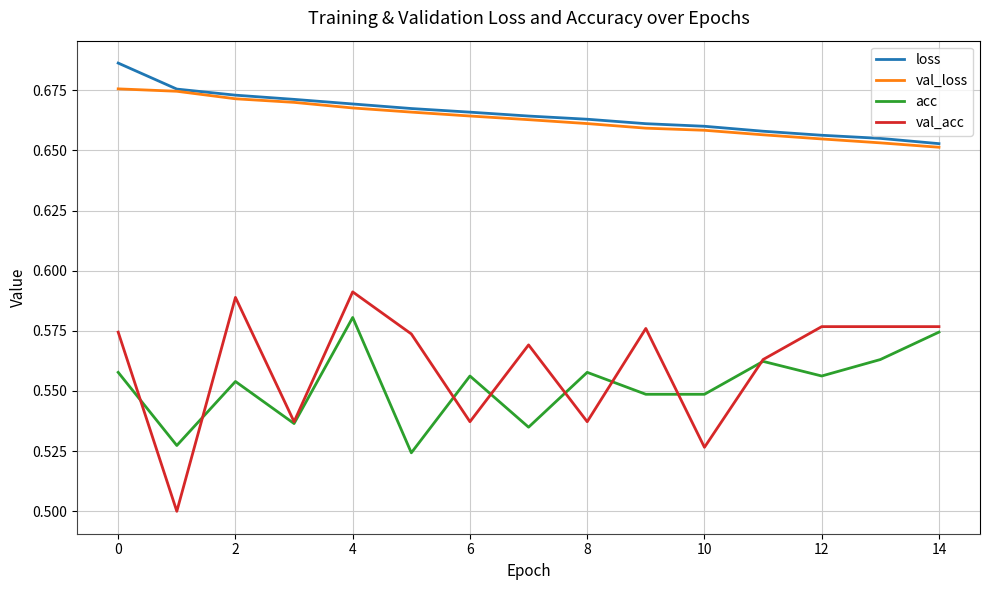

True or false: val_loss and acc cross at least once.

False